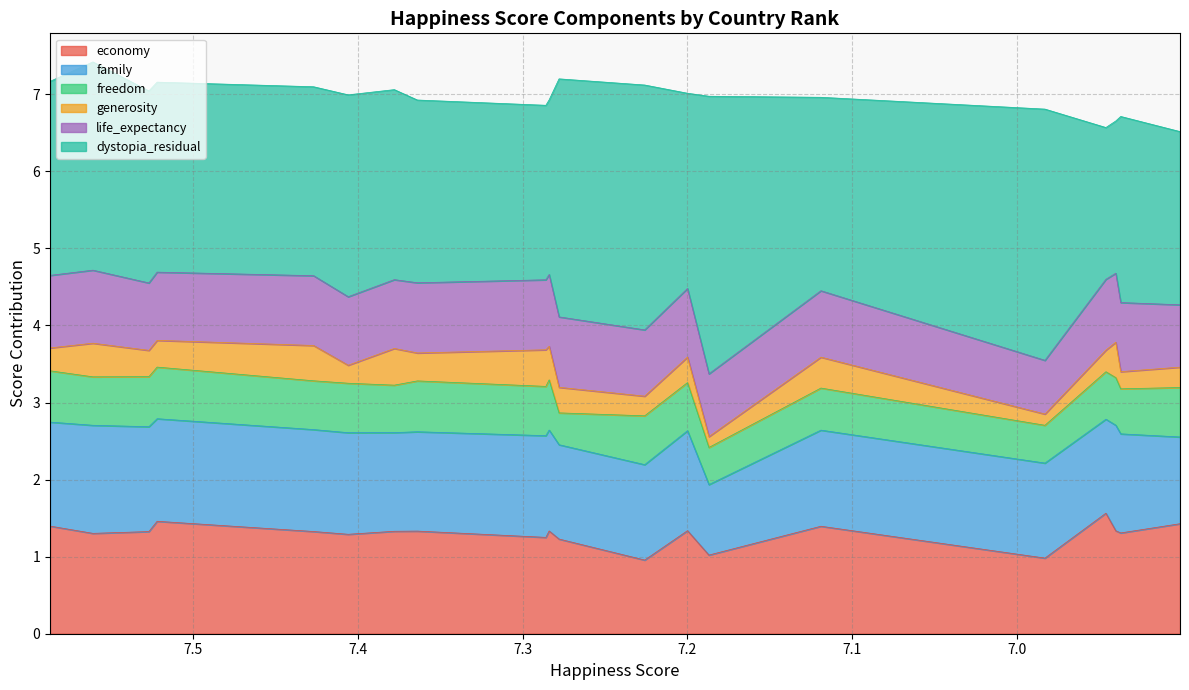

Is the value of generosity at 7.522 greater than the value of economy at 6.94?

No